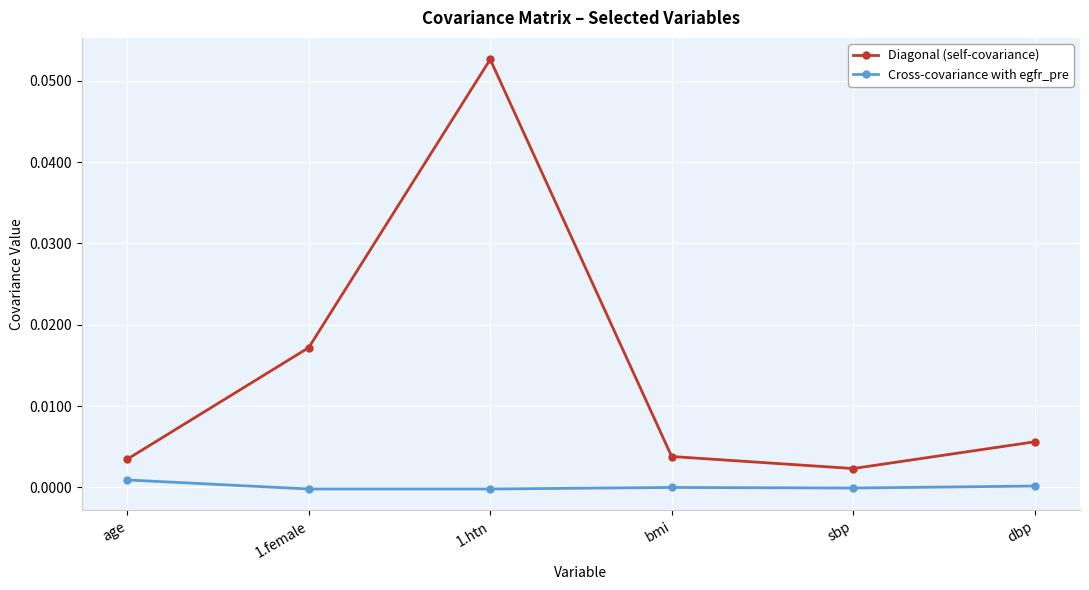

List the series in order of their overall mean, highest first.

Diagonal (self-covariance), Cross-covariance with egfr_pre